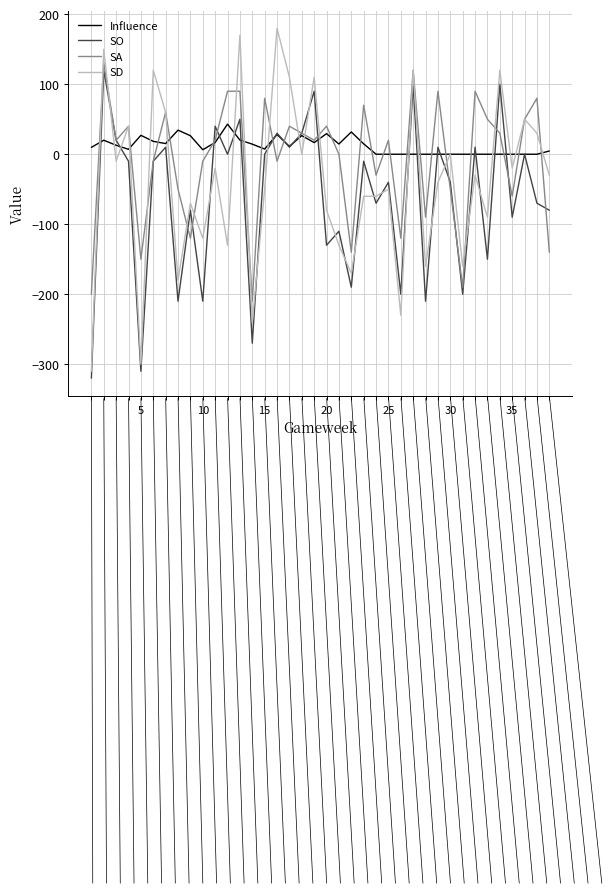

Which series has the widest spread of values?

SD